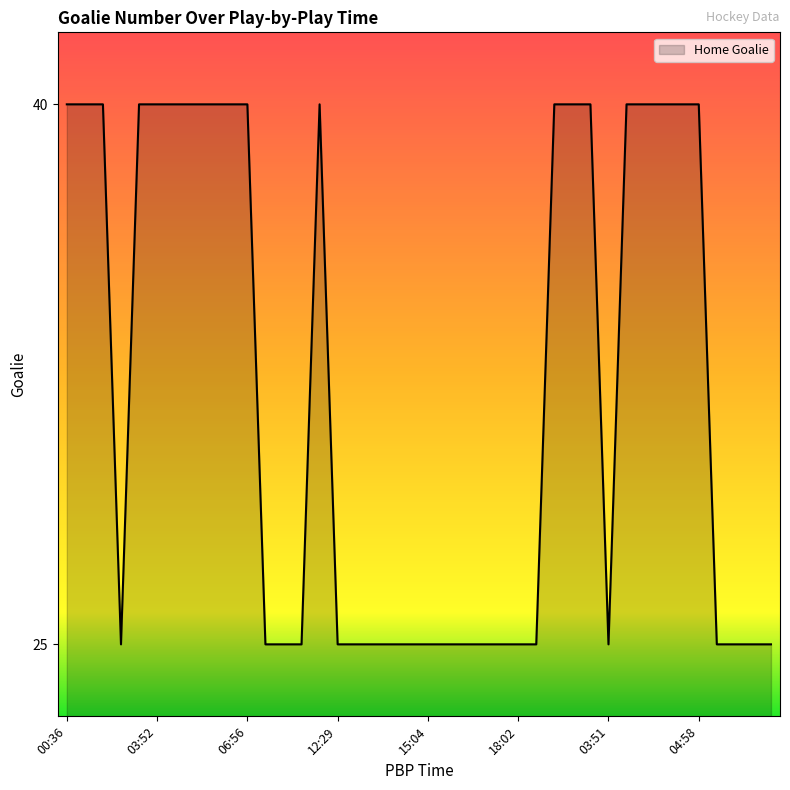

Reading left to right, what are all the values shown in this chart?

40	40	40	25	40	40	40	40	40	40	40	25	25	25	40	25	25	25	25	25	25	25	25	25	25	25	25	40	40	40	25	40	40	40	40	40	25	25	25	25